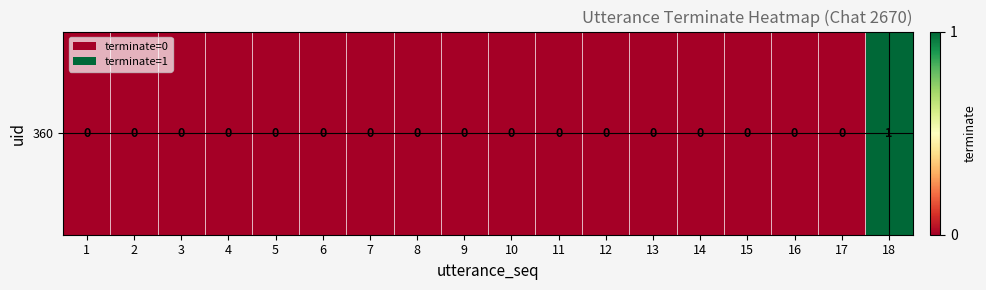

What is the greatest value displayed?

1